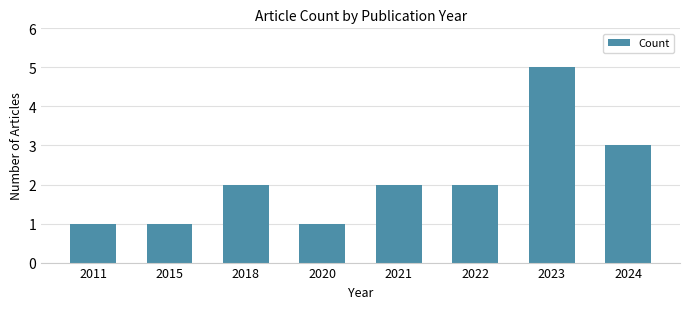

What is the greatest value displayed?

5